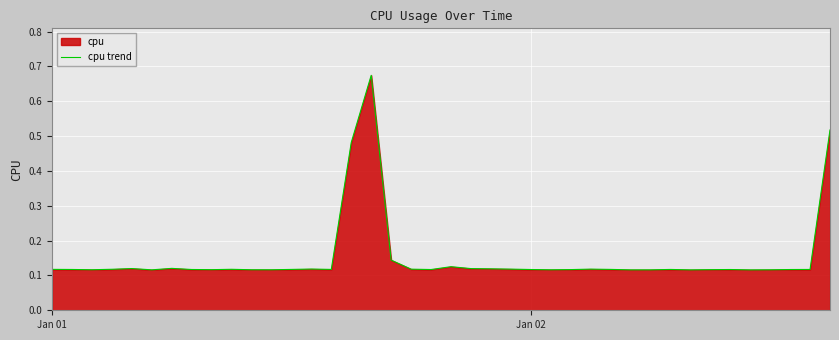

What is the value of the 16th point from the left?

0.5